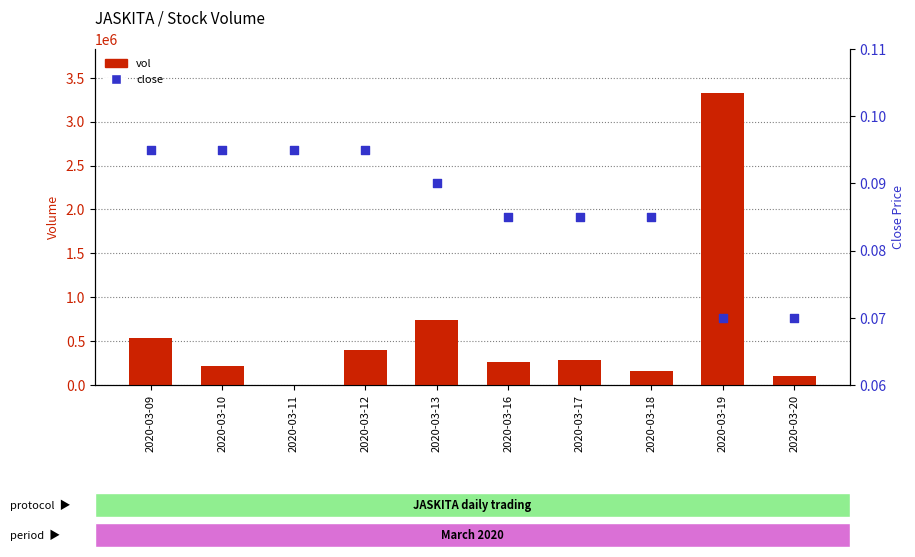

Which series contains the highest Y value?

vol